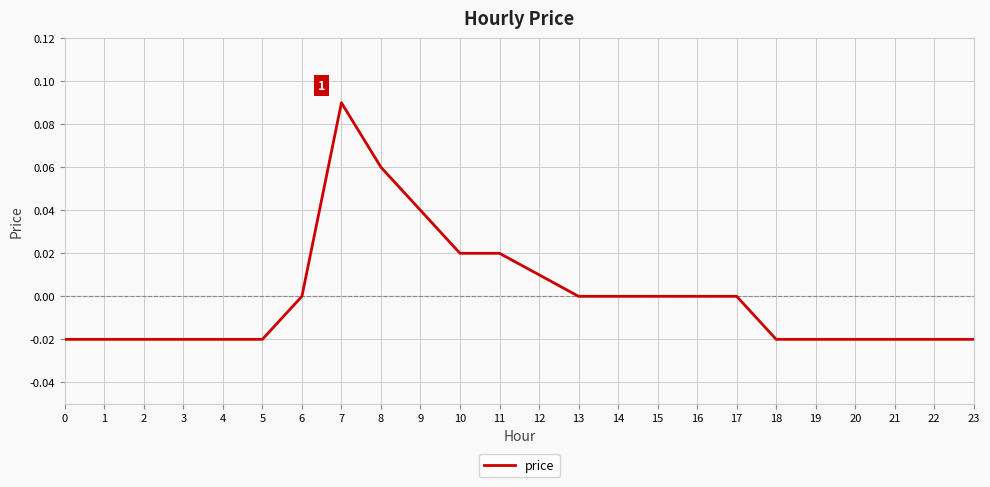

At which category does the chart reach its peak across all series?

7